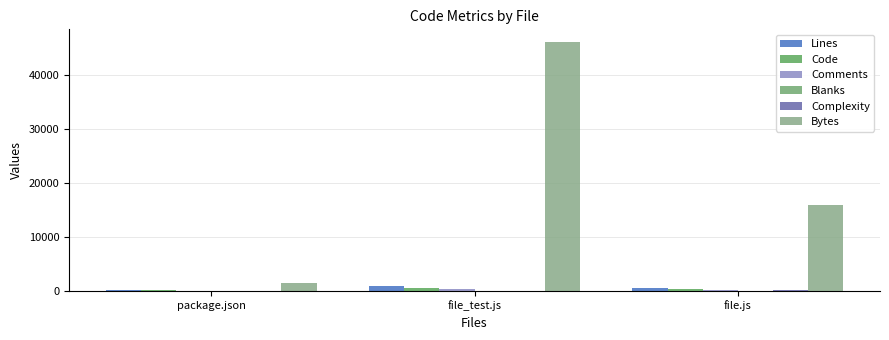

True or false: Comments has a value of 94 at file.js.

True